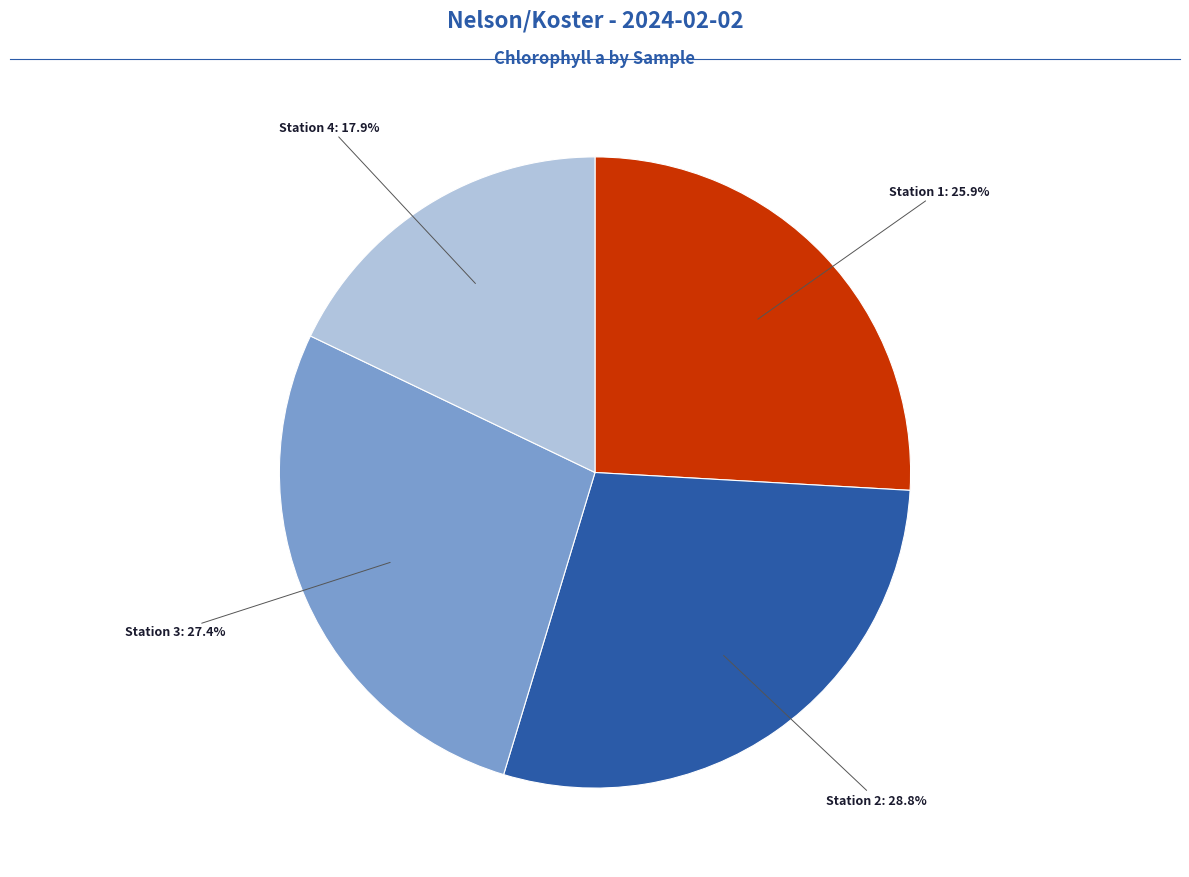

Is there a majority slice in this chart?

No